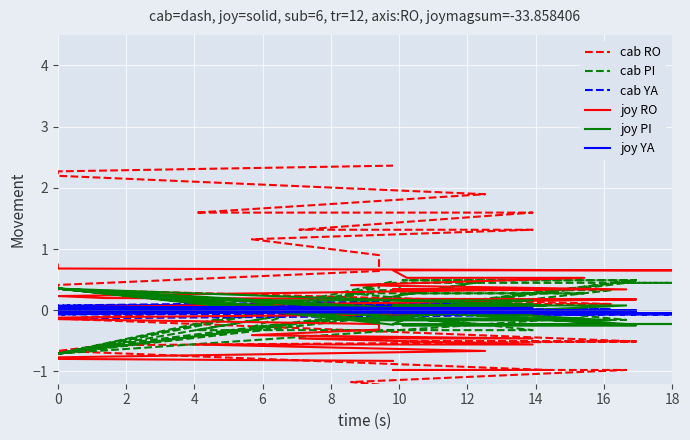

How many lines are shown in the chart?

6